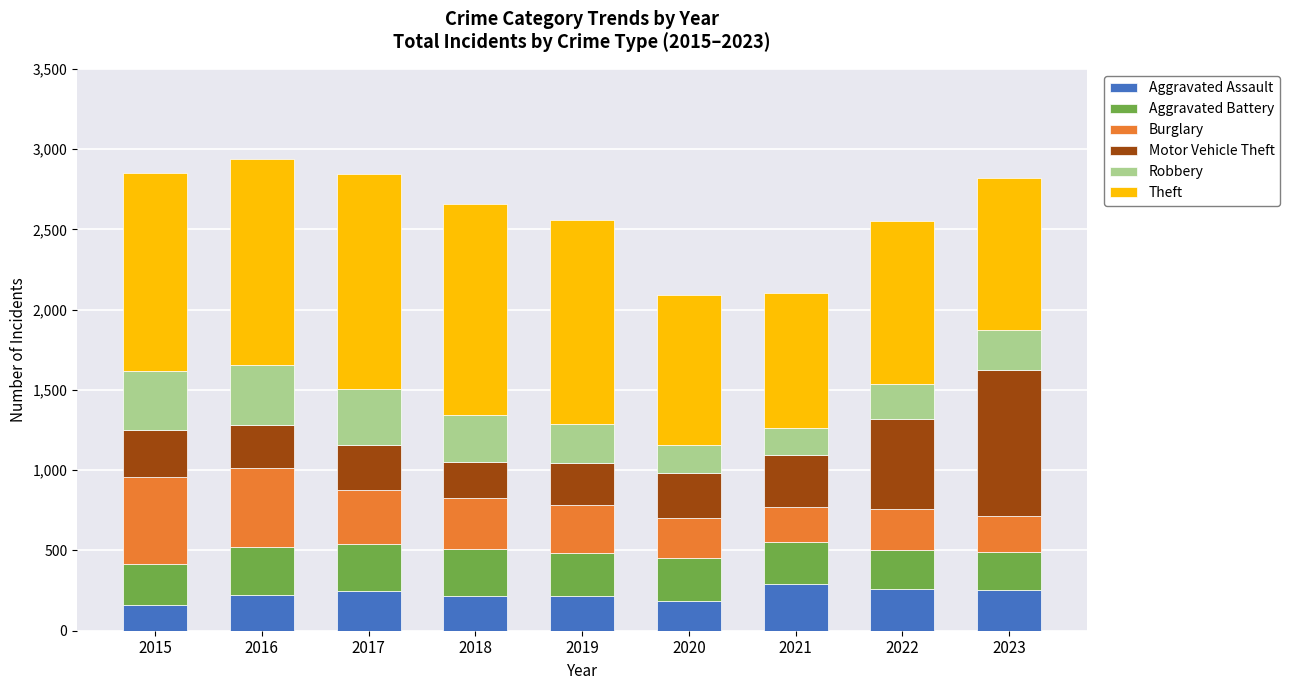

The Aggravated Assault series shows 254 at 2023. True or false?

True